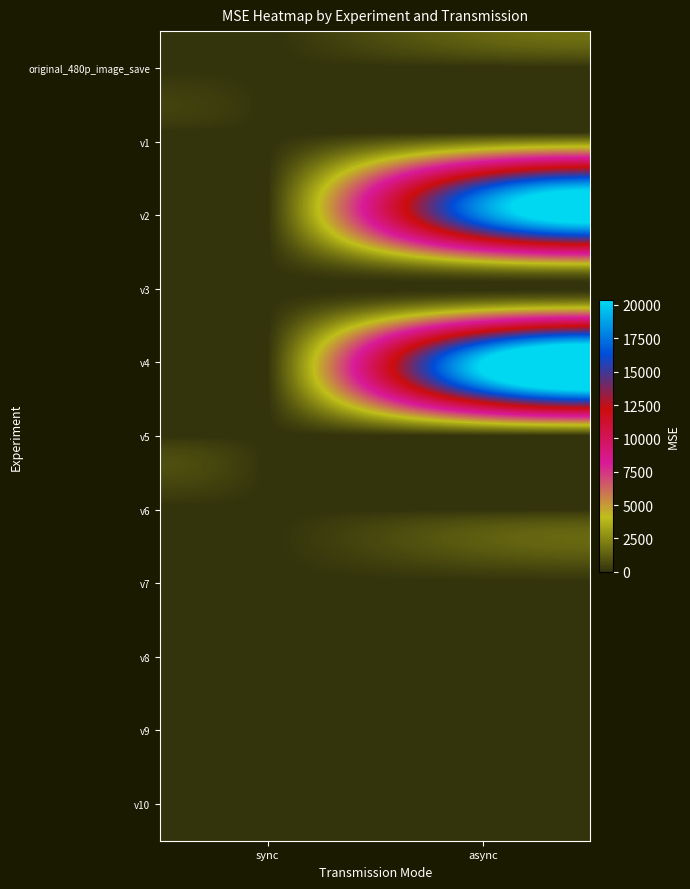

Reading left to right, list all the values displayed in this chart.

original_480p_image_save: sync=0.0	async=0.0
v1: sync=0.0	async=1940.4
v2: sync=0.0	async=18042.3
v3: sync=0.0	async=0.7
v4: sync=0.0	async=20367.6
v5: sync=0.0	async=0.7
v6: sync=0.0	async=0.7
v7: sync=0.0	async=0.7
v8: sync=0.0	async=0.7
v9: sync=0.0	async=0.7
v10: sync=0.0	async=0.7